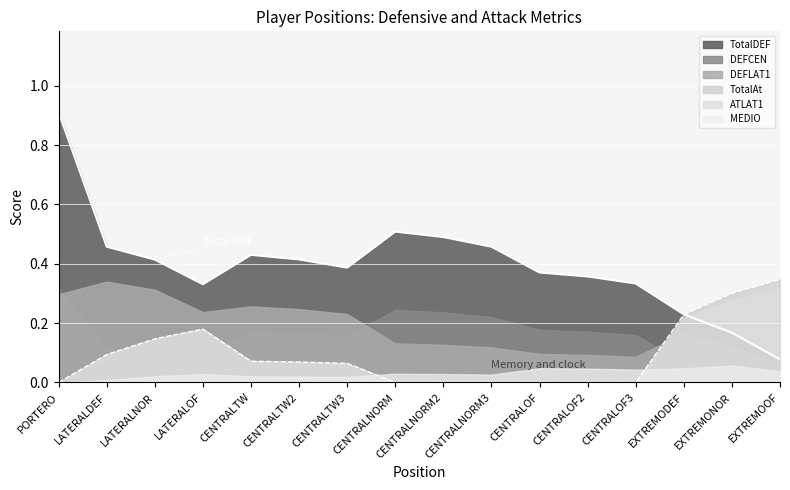

List the labels in order of TotalAt value, largest first.

EXTREMOOF, EXTREMONOR, EXTREMODEF, LATERALOF, LATERALNOR, LATERALDEF, CENTRALTW, CENTRALTW2, CENTRALTW3, PORTERO, CENTRALNORM, CENTRALNORM2, CENTRALNORM3, CENTRALOF, CENTRALOF2, CENTRALOF3